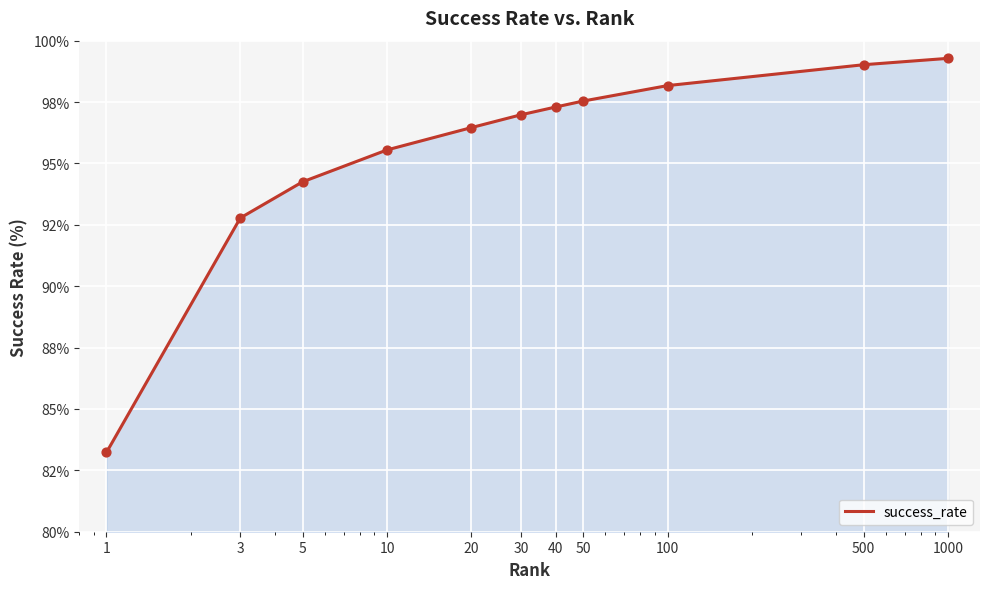

Is this an area chart (filled region under the line)?

Yes